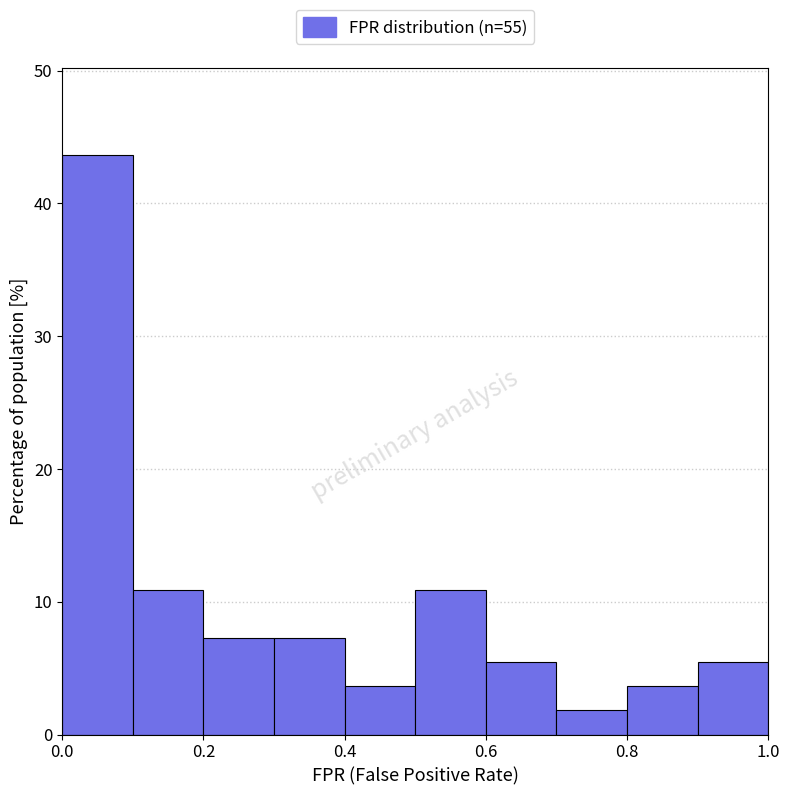

Reading left to right, transcribe this chart: for each bar, give the range it covers on the x-axis and its height. The values are not printed on the chart, so give them approximately, as read against the axis.

0.0 to 0.1: 44
0.1 to 0.2: 11
0.2 to 0.3: 7
0.3 to 0.4: 7
0.4 to 0.5: 4
0.5 to 0.6: 11
0.6 to 0.7: 5
0.7 to 0.8: 2
0.8 to 0.9: 4
0.9 to 1.0: 5